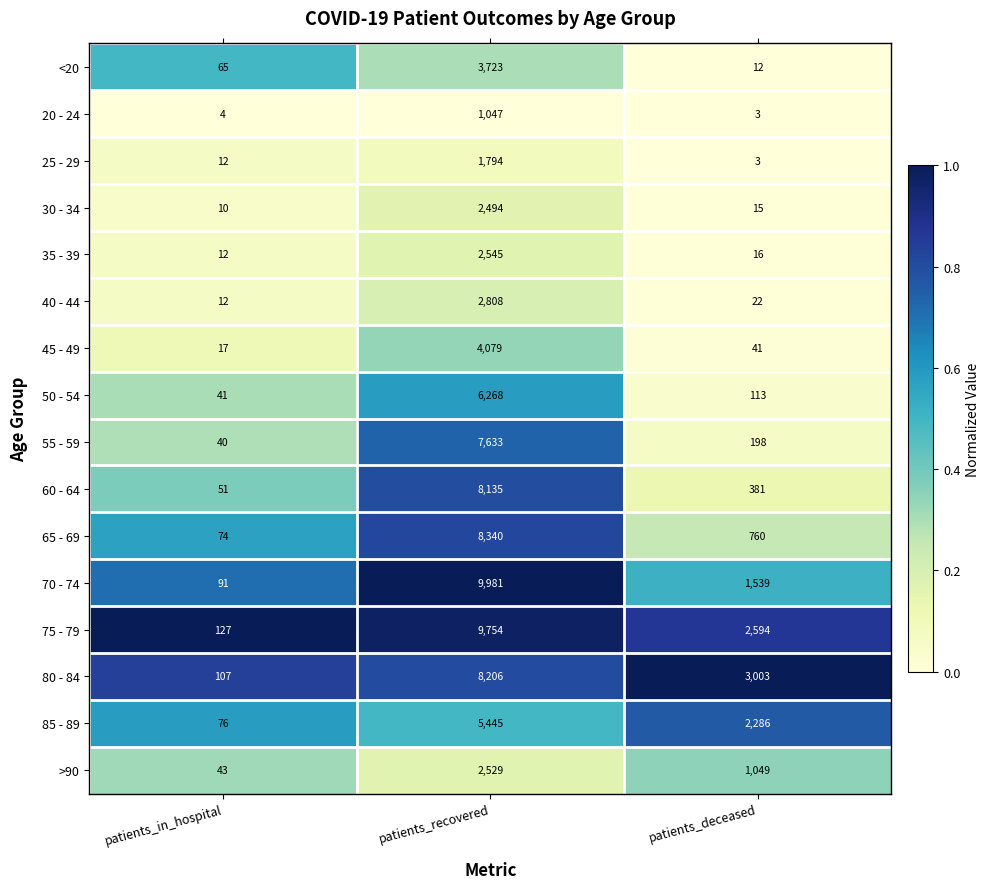

What is the total value across all series at patients_recovered?

84781